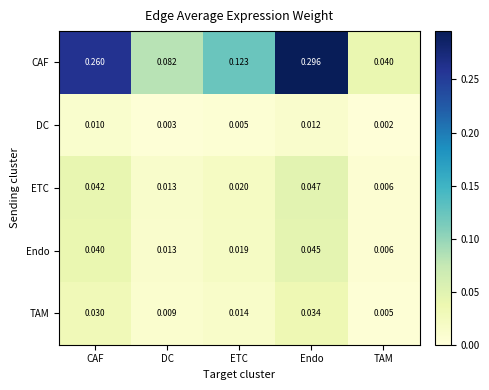

At which category is the sum across all series the highest?

Endo